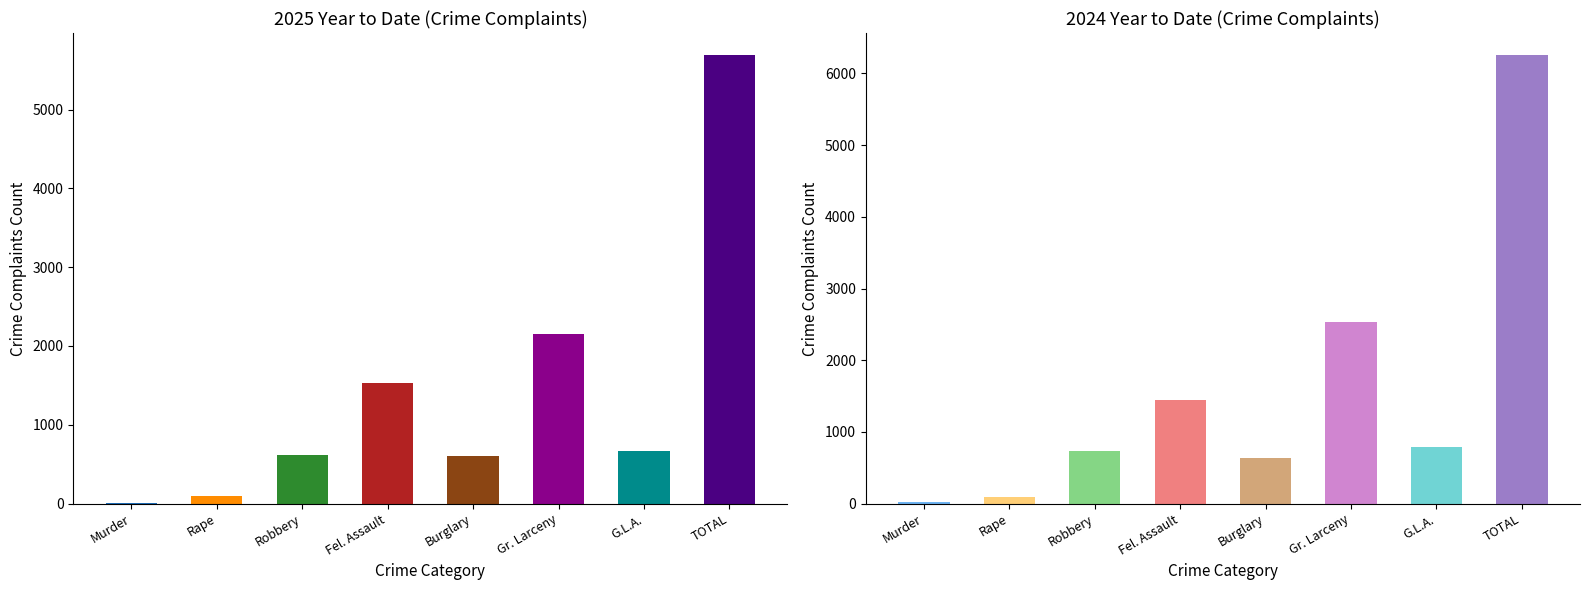

At which category does the chart reach its peak across all series?

TOTAL